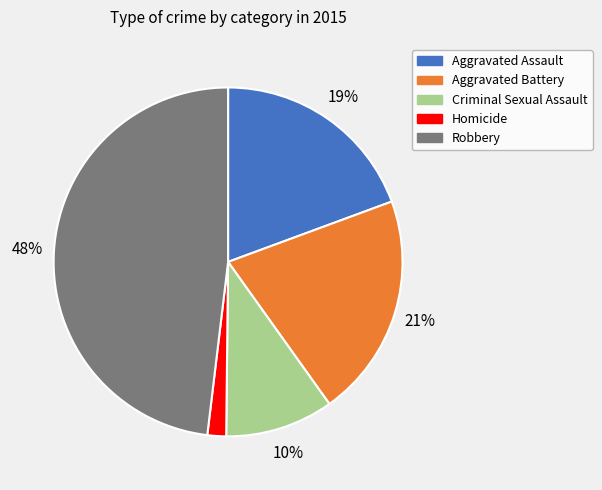

To the nearest percent, what is the combined percentage of Criminal Sexual Assault and Robbery?

58%